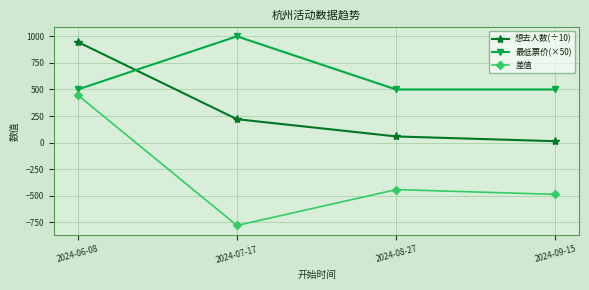

Rank the categories by 想去人数(÷10) value from lowest to highest.

2024-09-15, 2024-08-27, 2024-07-17, 2024-06-08